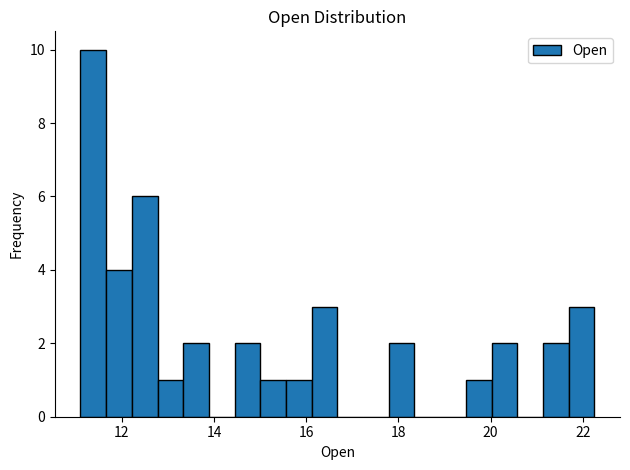

Around what value on the x-axis is the tallest bar? Give the approximate position of its centre, as read against the axis.

11.4